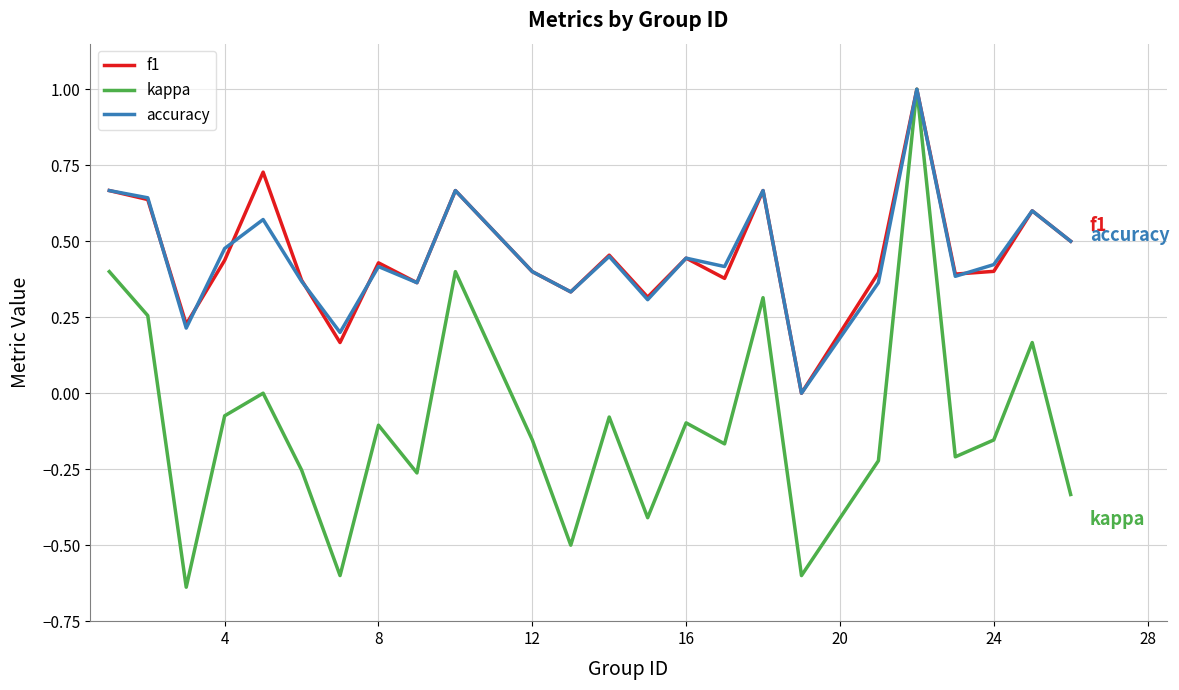

Which series has the largest range (max minus min)?

kappa